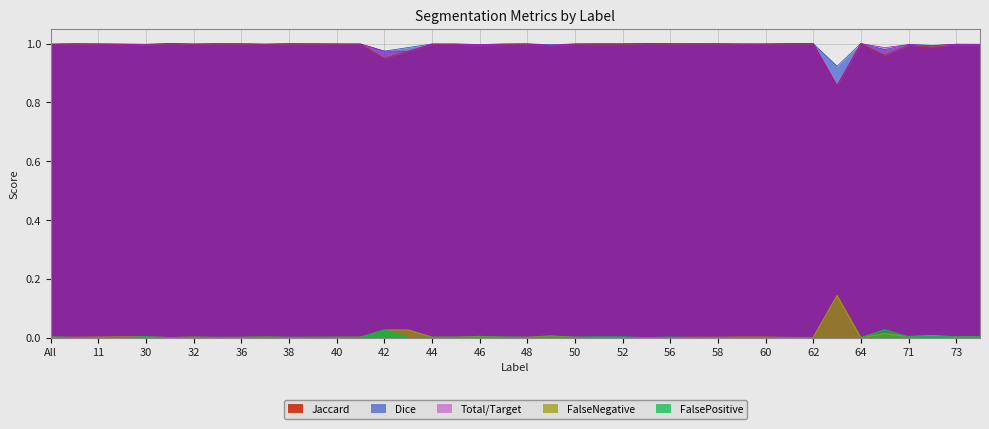

The value of Total/Target at 51 is 1.0. True or false?

True